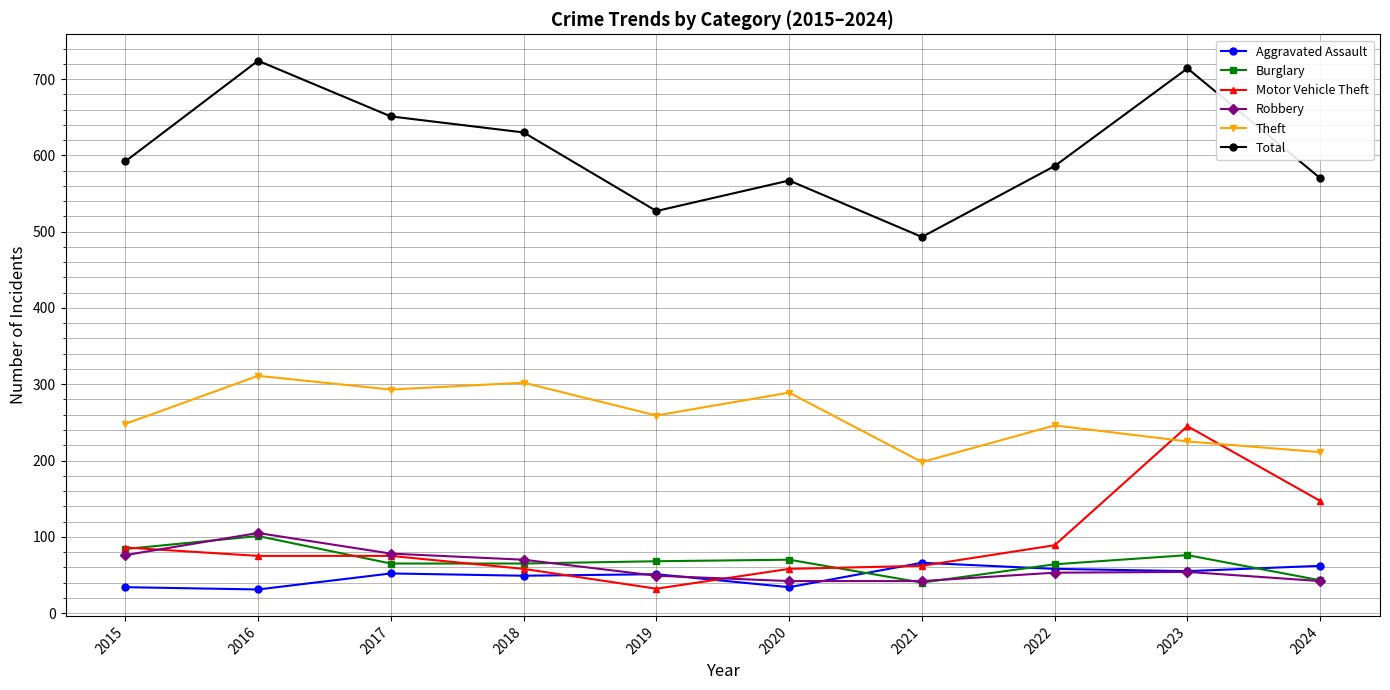

At how many categories does at least one series exceed 340?

10